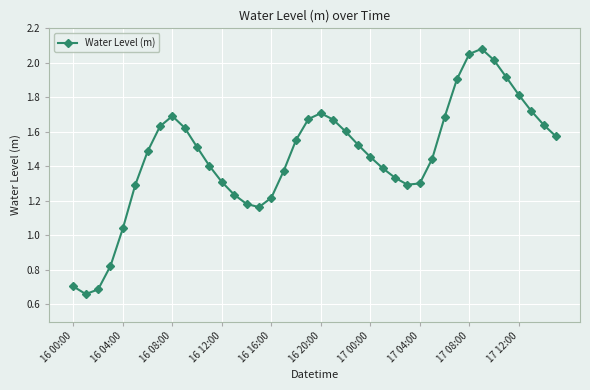

True or false: there are more than 0 points higher than both neighbors.

True